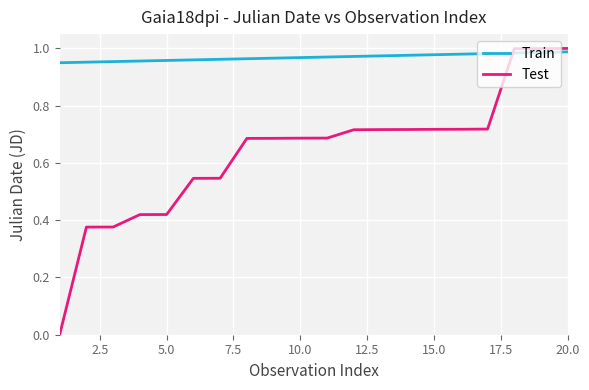

Rank the series by their maximum value, from highest to lowest.

Test, Train